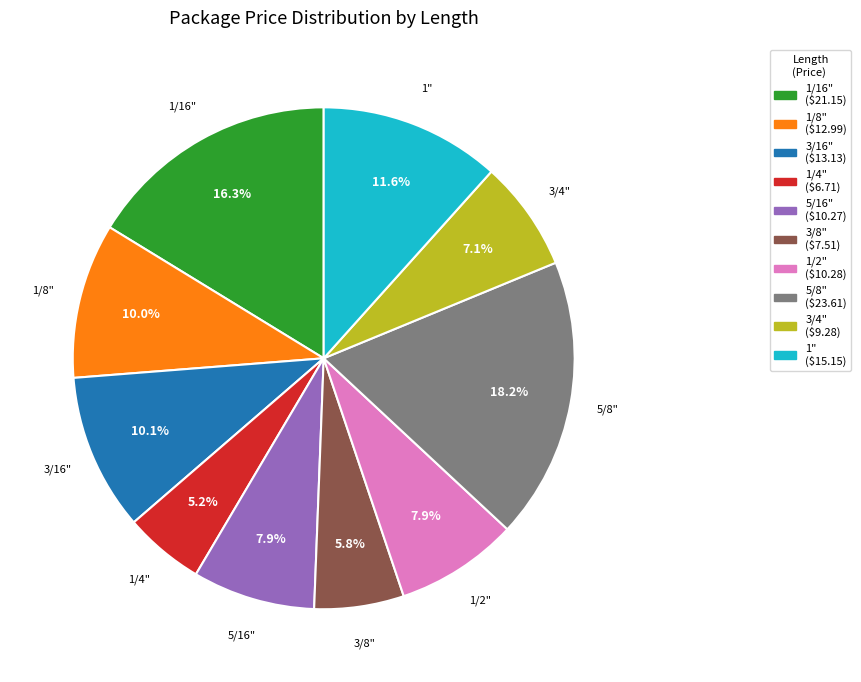

Which category has the smallest portion of the pie?

1/4"